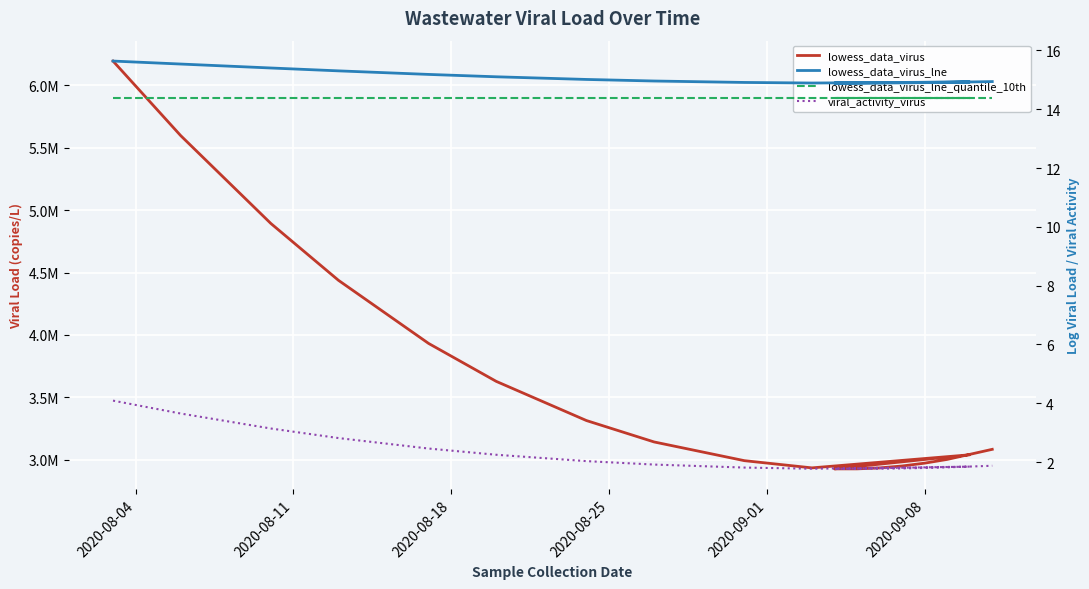

True or false: lowess_data_virus_lne and lowess_data_virus cross at least once.

False